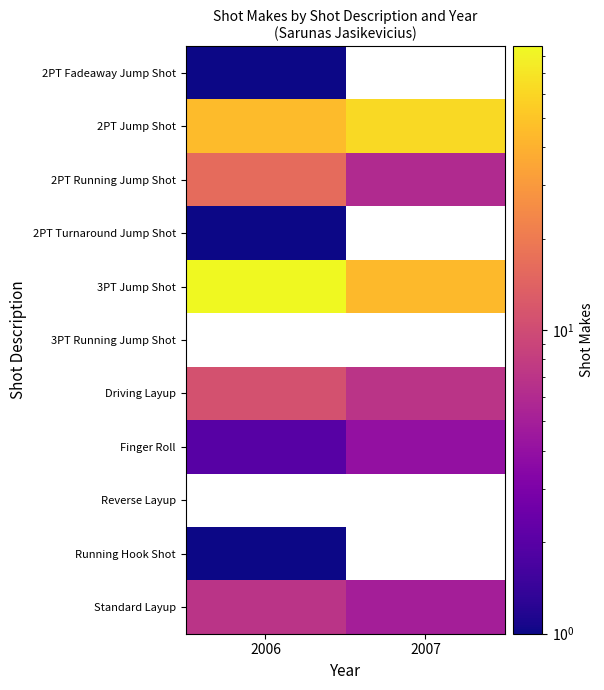

Which series has the largest total across all categories?

3PT Jump Shot